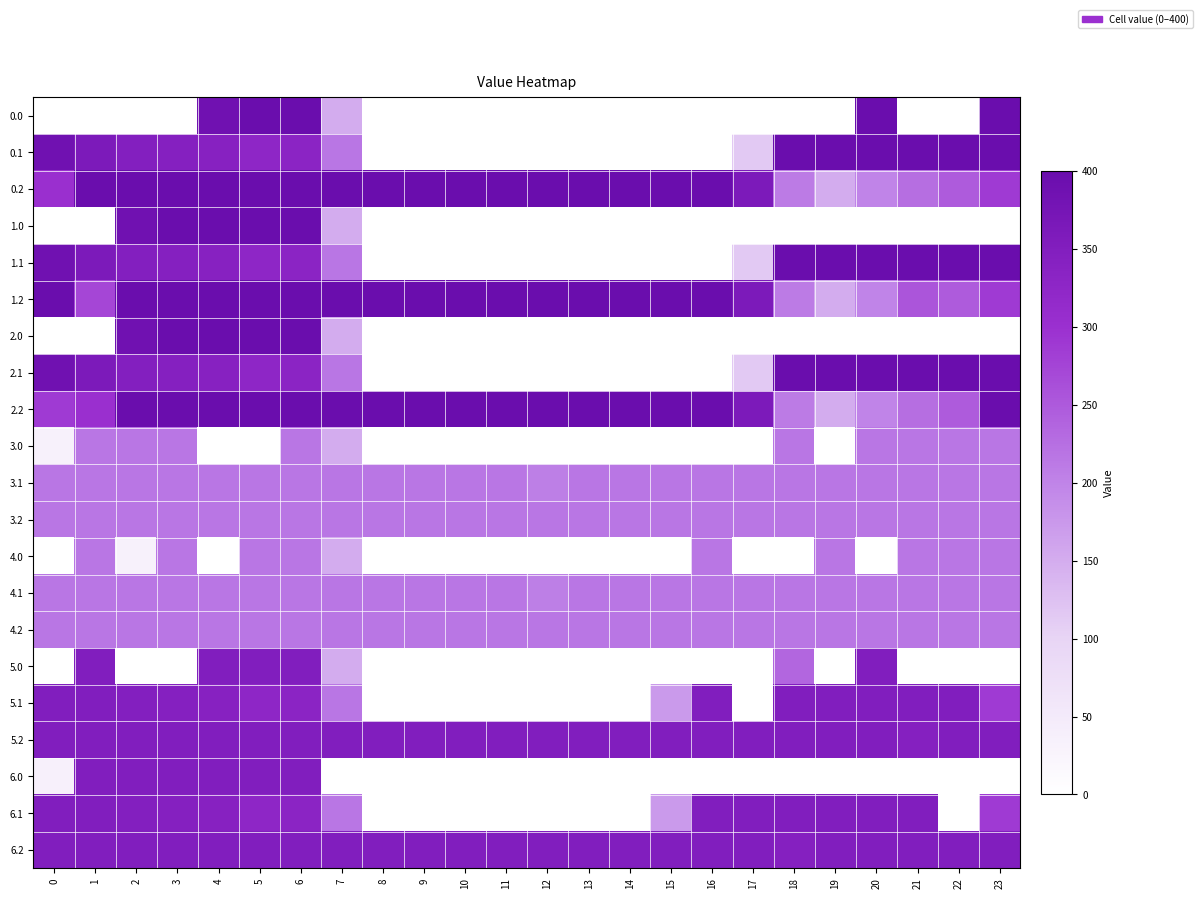

Reading left to right, list all the values displayed in this chart.

0.0: 0=0.0	1=0.0	2=0.0	3=0.0	4=384.8	5=400.0	6=400.0	7=150.1	8=0.0	9=0.0	10=0.0	11=0.0	12=0.0	13=0.0	14=0.0	15=0.0	16=0.0	17=0.0	18=0.0	19=0.0	20=400.0	21=0.0	22=0.0	23=400.0
0.1: 0=384.6	1=361.1	2=347.9	3=342.7	4=339.6	5=325.7	6=332.2	7=217.1	8=0.0	9=0.0	10=0.0	11=0.0	12=0.0	13=0.0	14=0.0	15=0.0	16=0.0	17=115.3	18=400.0	19=400.0	20=400.0	21=400.0	22=400.0	23=399.4
0.2: 0=301.1	1=400.0	2=400.0	3=400.0	4=400.0	5=400.0	6=400.0	7=400.0	8=400.0	9=400.0	10=400.0	11=400.0	12=400.0	13=400.0	14=400.0	15=400.0	16=400.0	17=362.4	18=210.0	19=151.0	20=199.2	21=226.4	22=247.4	23=287.5
1.0: 0=0.0	1=0.0	2=384.8	3=400.0	4=400.0	5=400.0	6=400.0	7=150.1	8=0.0	9=0.0	10=0.0	11=0.0	12=0.0	13=0.0	14=0.0	15=0.0	16=0.0	17=0.0	18=0.0	19=0.0	20=0.0	21=0.0	22=0.0	23=0.0
1.1: 0=384.6	1=361.1	2=347.9	3=342.7	4=339.6	5=325.7	6=332.2	7=217.1	8=0.0	9=0.0	10=0.0	11=0.0	12=0.0	13=0.0	14=0.0	15=0.0	16=0.0	17=115.3	18=400.0	19=400.0	20=400.0	21=400.0	22=400.0	23=399.4
1.2: 0=400.0	1=272.7	2=400.0	3=400.0	4=400.0	5=400.0	6=400.0	7=400.0	8=400.0	9=400.0	10=400.0	11=400.0	12=400.0	13=400.0	14=400.0	15=400.0	16=400.0	17=362.4	18=210.0	19=151.0	20=199.2	21=254.7	22=247.4	23=287.5
2.0: 0=0.0	1=0.0	2=384.8	3=400.0	4=400.0	5=400.0	6=400.0	7=150.1	8=0.0	9=0.0	10=0.0	11=0.0	12=0.0	13=0.0	14=0.0	15=0.0	16=0.0	17=0.0	18=0.0	19=0.0	20=0.0	21=0.0	22=0.0	23=0.0
2.1: 0=384.6	1=361.1	2=347.9	3=342.7	4=339.6	5=325.7	6=332.2	7=217.1	8=0.0	9=0.0	10=0.0	11=0.0	12=0.0	13=0.0	14=0.0	15=0.0	16=0.0	17=115.3	18=400.0	19=400.0	20=400.0	21=400.0	22=400.0	23=399.4
2.2: 0=287.1	1=301.4	2=400.0	3=400.0	4=400.0	5=400.0	6=400.0	7=400.0	8=400.0	9=400.0	10=400.0	11=400.0	12=400.0	13=400.0	14=400.0	15=400.0	16=400.0	17=362.4	18=210.0	19=151.0	20=199.2	21=226.4	22=247.4	23=400.0
3.0: 0=31.8	1=217.0	2=217.0	3=217.0	4=0.0	5=0.0	6=217.0	7=150.1	8=0.0	9=0.0	10=0.0	11=0.0	12=0.0	13=0.0	14=0.0	15=0.0	16=0.0	17=0.0	18=217.0	19=0.0	20=217.0	21=217.0	22=217.0	23=217.0
3.1: 0=217.0	1=217.0	2=217.0	3=217.0	4=217.0	5=217.0	6=217.0	7=217.0	8=217.0	9=217.0	10=217.0	11=217.0	12=205.6	13=217.0	14=217.0	15=217.0	16=217.0	17=217.0	18=217.0	19=217.0	20=217.0	21=217.0	22=217.0	23=217.0
3.2: 0=217.0	1=217.0	2=217.0	3=217.0	4=217.0	5=217.0	6=217.0	7=217.0	8=217.0	9=217.0	10=217.0	11=217.0	12=217.0	13=217.0	14=217.0	15=217.0	16=217.0	17=217.0	18=217.0	19=217.0	20=217.0	21=217.0	22=217.0	23=217.0
4.0: 0=0.0	1=217.0	2=31.8	3=217.0	4=0.0	5=217.0	6=217.0	7=150.1	8=0.0	9=0.0	10=0.0	11=0.0	12=0.0	13=0.0	14=0.0	15=0.0	16=217.0	17=0.0	18=0.0	19=217.0	20=0.0	21=217.0	22=217.0	23=217.0
4.1: 0=217.0	1=217.0	2=217.0	3=217.0	4=217.0	5=217.0	6=217.0	7=217.0	8=217.0	9=217.0	10=217.0	11=217.0	12=205.6	13=217.0	14=217.0	15=217.0	16=217.0	17=217.0	18=217.0	19=217.0	20=217.0	21=217.0	22=217.0	23=217.0
4.2: 0=217.0	1=217.0	2=217.0	3=217.0	4=217.0	5=217.0	6=217.0	7=217.0	8=217.0	9=217.0	10=217.0	11=217.0	12=217.0	13=217.0	14=217.0	15=217.0	16=217.0	17=217.0	18=217.0	19=217.0	20=217.0	21=217.0	22=217.0	23=217.0
5.0: 0=0.0	1=350.0	2=0.0	3=0.0	4=350.0	5=350.0	6=350.0	7=150.1	8=0.0	9=0.0	10=0.0	11=0.0	12=0.0	13=0.0	14=0.0	15=0.0	16=0.0	17=0.0	18=234.8	19=0.0	20=350.0	21=0.0	22=0.0	23=0.0
5.1: 0=350.0	1=350.0	2=347.9	3=342.7	4=339.6	5=325.7	6=332.2	7=217.1	8=0.0	9=0.0	10=0.0	11=0.0	12=0.0	13=0.0	14=0.0	15=173.1	16=350.0	17=0.0	18=350.0	19=350.0	20=350.0	21=350.0	22=350.0	23=287.3
5.2: 0=350.0	1=350.0	2=350.0	3=350.0	4=350.0	5=350.0	6=350.0	7=350.0	8=350.0	9=350.0	10=350.0	11=350.0	12=350.0	13=350.0	14=350.0	15=350.0	16=350.0	17=350.0	18=350.0	19=350.0	20=350.0	21=342.2	22=350.0	23=350.0
6.0: 0=34.9	1=350.0	2=350.0	3=350.0	4=350.0	5=350.0	6=350.0	7=0.0	8=0.0	9=0.0	10=0.0	11=0.0	12=0.0	13=0.0	14=0.0	15=0.0	16=0.0	17=0.0	18=0.0	19=0.0	20=0.0	21=0.0	22=0.0	23=0.0
6.1: 0=350.0	1=350.0	2=347.9	3=342.7	4=339.6	5=325.7	6=332.2	7=217.1	8=0.0	9=0.0	10=0.0	11=0.0	12=0.0	13=0.0	14=0.0	15=173.1	16=350.0	17=350.0	18=350.0	19=350.0	20=350.0	21=350.0	22=0.0	23=287.3
6.2: 0=350.0	1=350.0	2=350.0	3=350.0	4=350.0	5=350.0	6=350.0	7=350.0	8=350.0	9=350.0	10=350.0	11=350.0	12=350.0	13=350.0	14=350.0	15=350.0	16=350.0	17=350.0	18=342.2	19=350.0	20=350.0	21=350.0	22=350.0	23=350.0